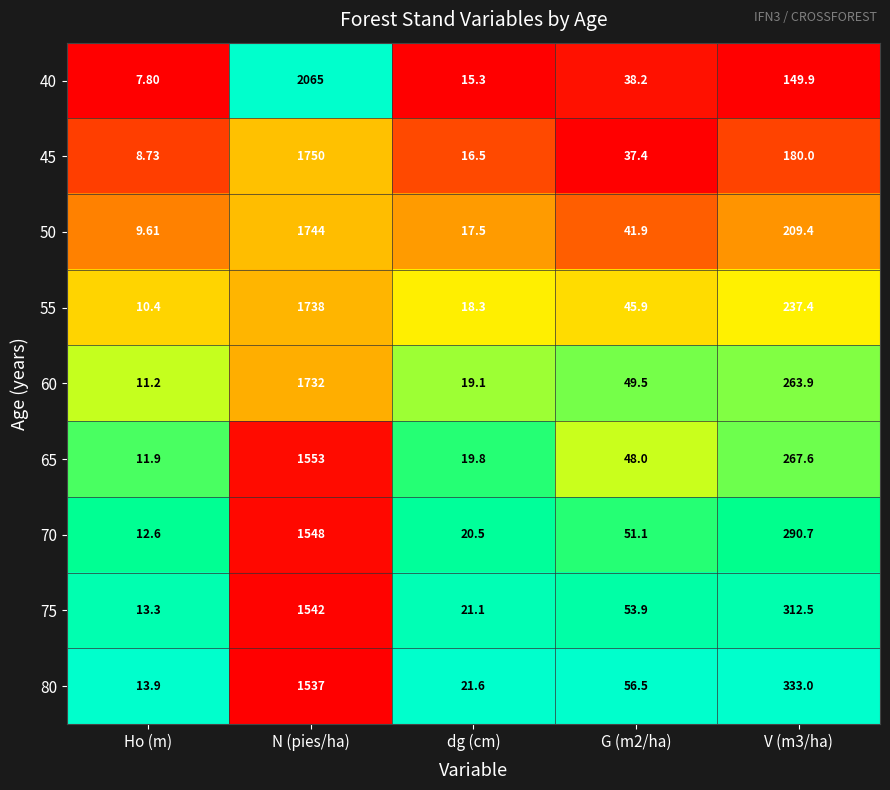

At which category is the sum across all series the highest?

N (pies/ha)